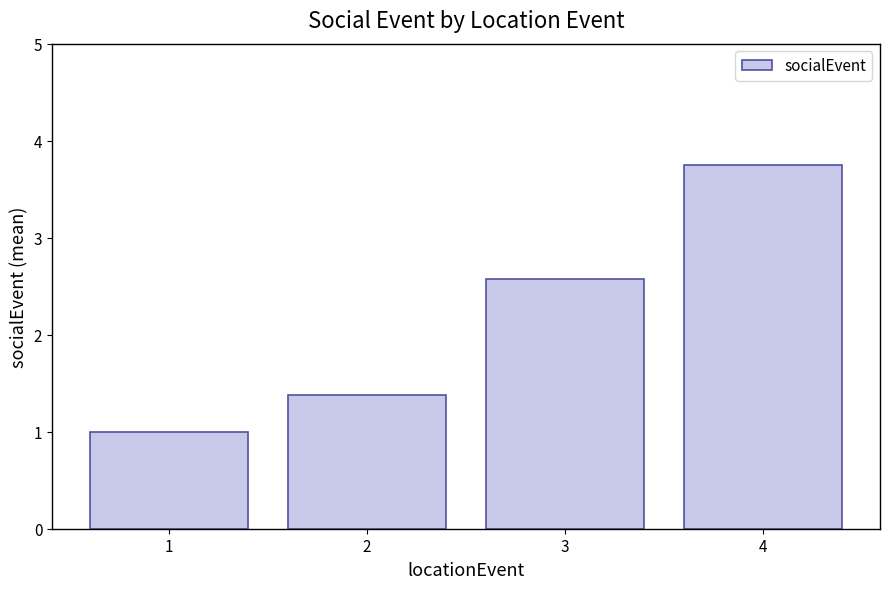

List the labels in order of value, smallest first.

1, 2, 3, 4